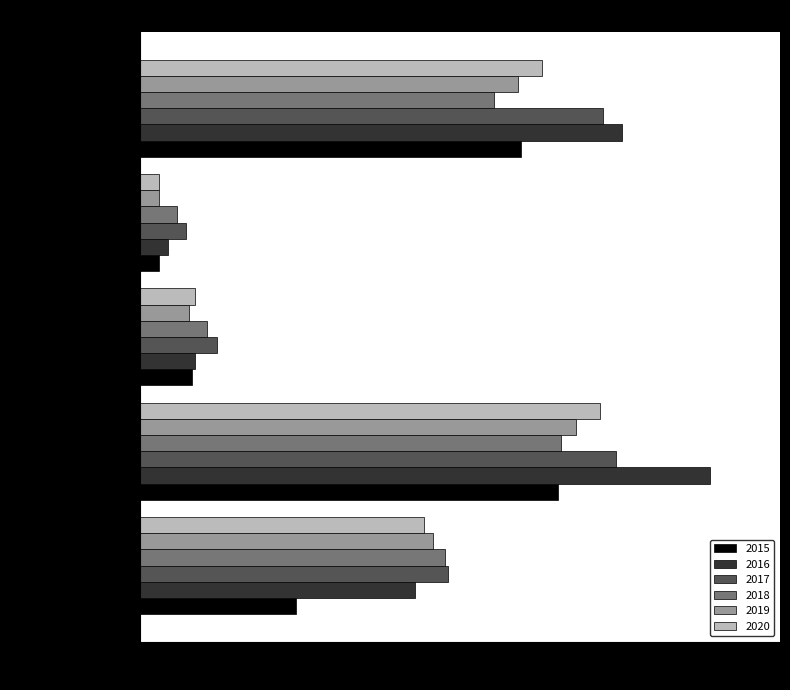

True or false: 2017 has a value of 206 at Aggravated Battery.

False